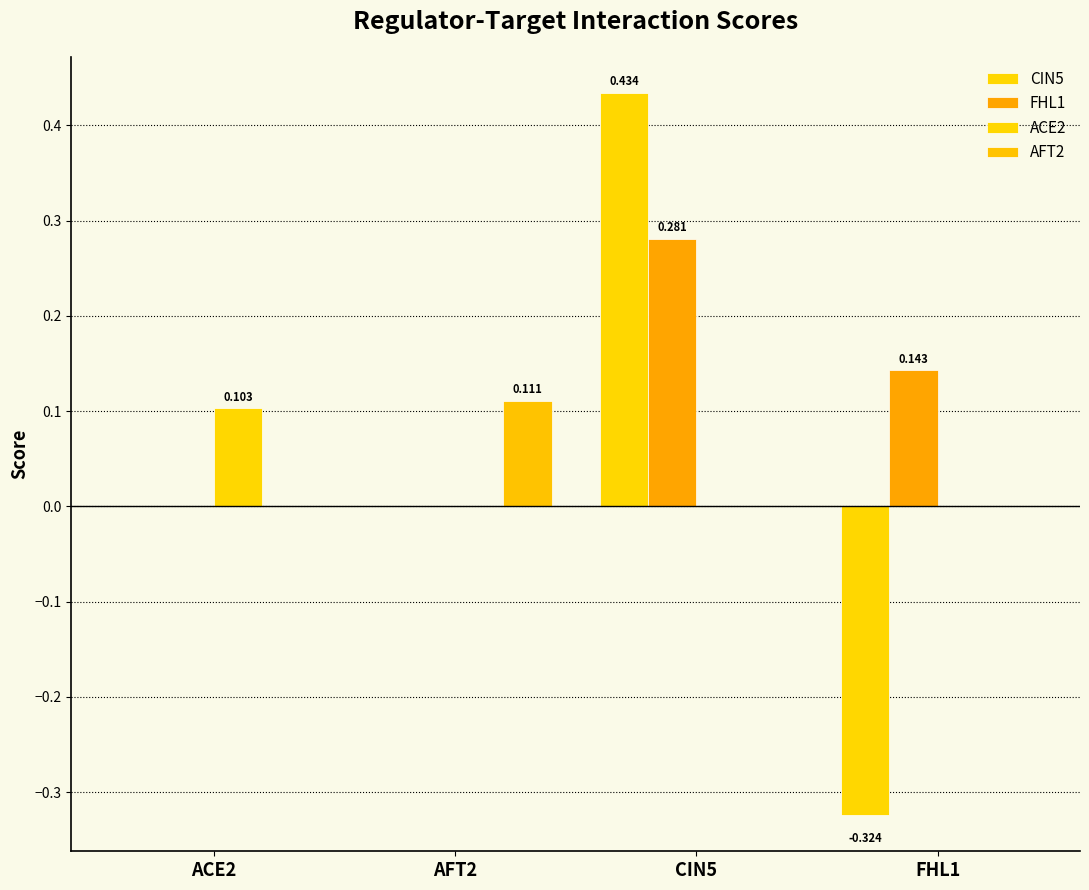

Are the bars grouped side by side (vs. stacked)?

Yes